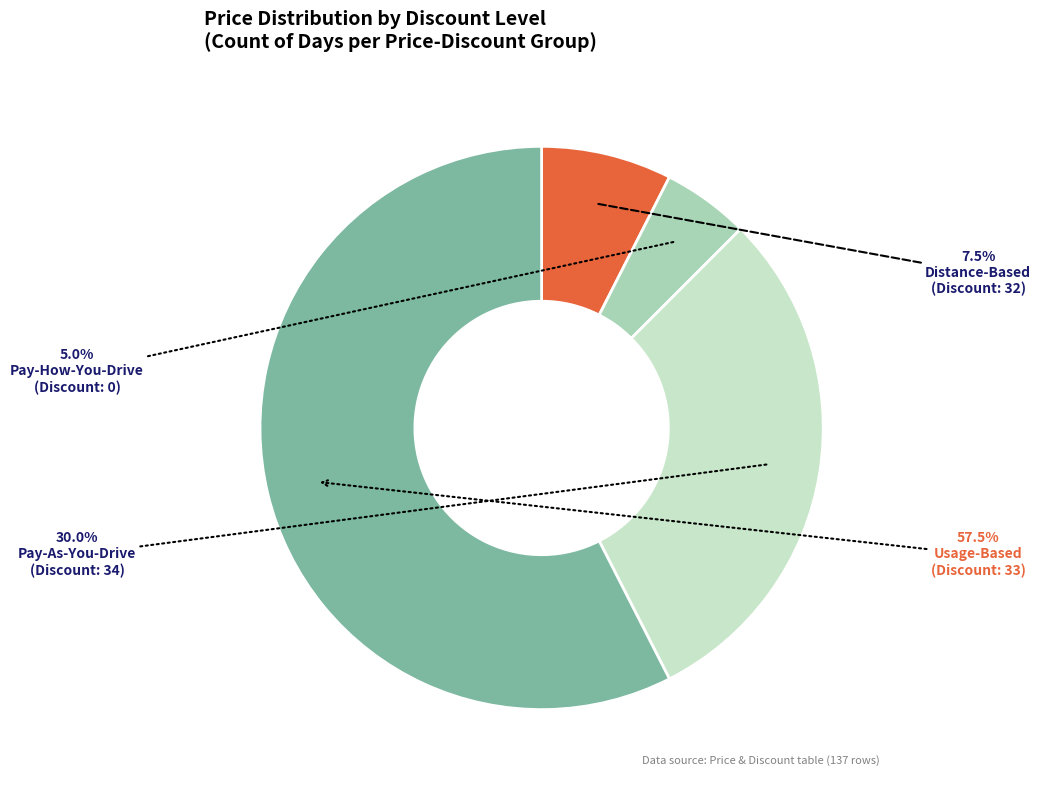

Is there a majority slice in this chart?

Yes